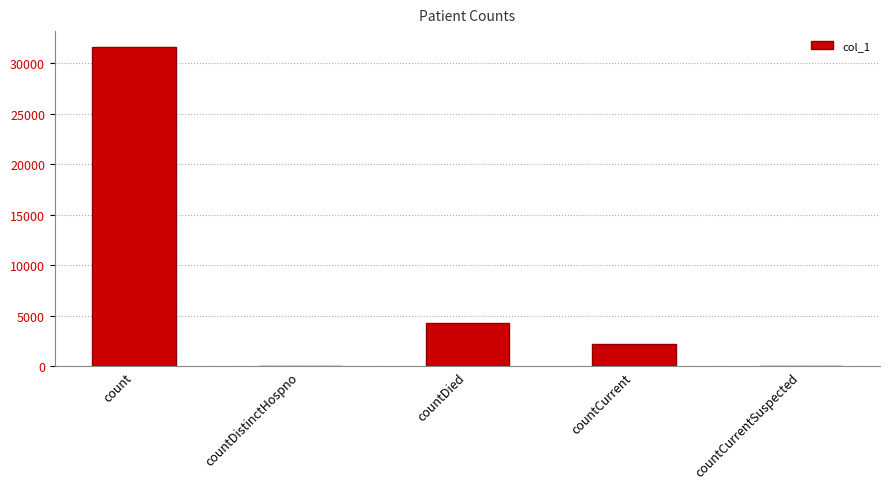

At which category does the chart reach its peak across all series?

count